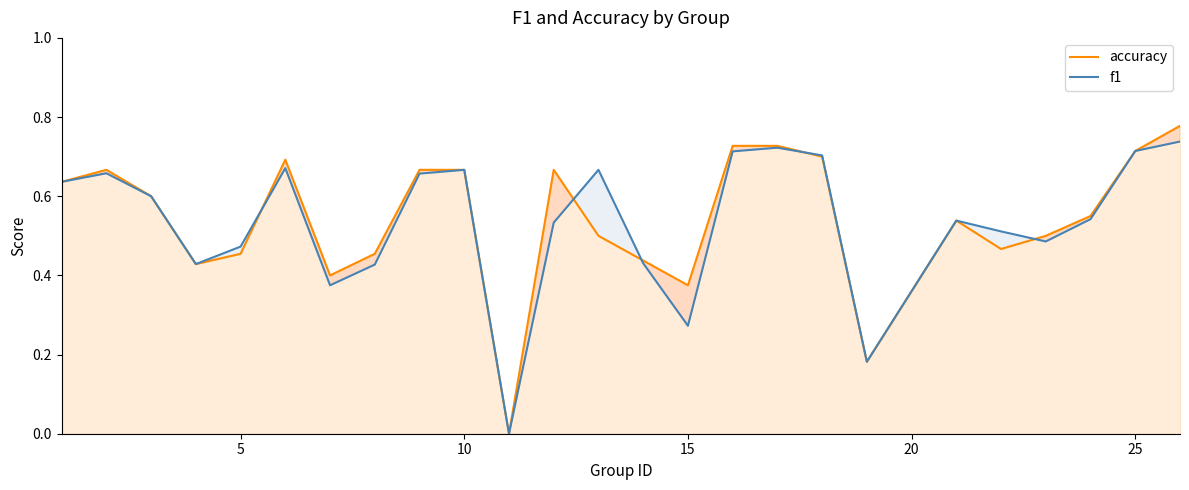

Which series has the largest range (max minus min)?

accuracy